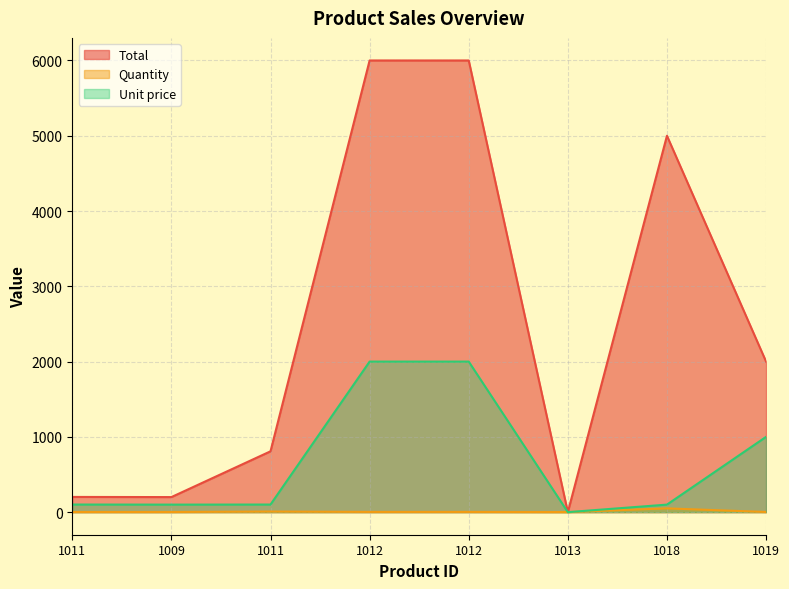

What is the sum of the Unit price values at 1012 and 1018?

2100